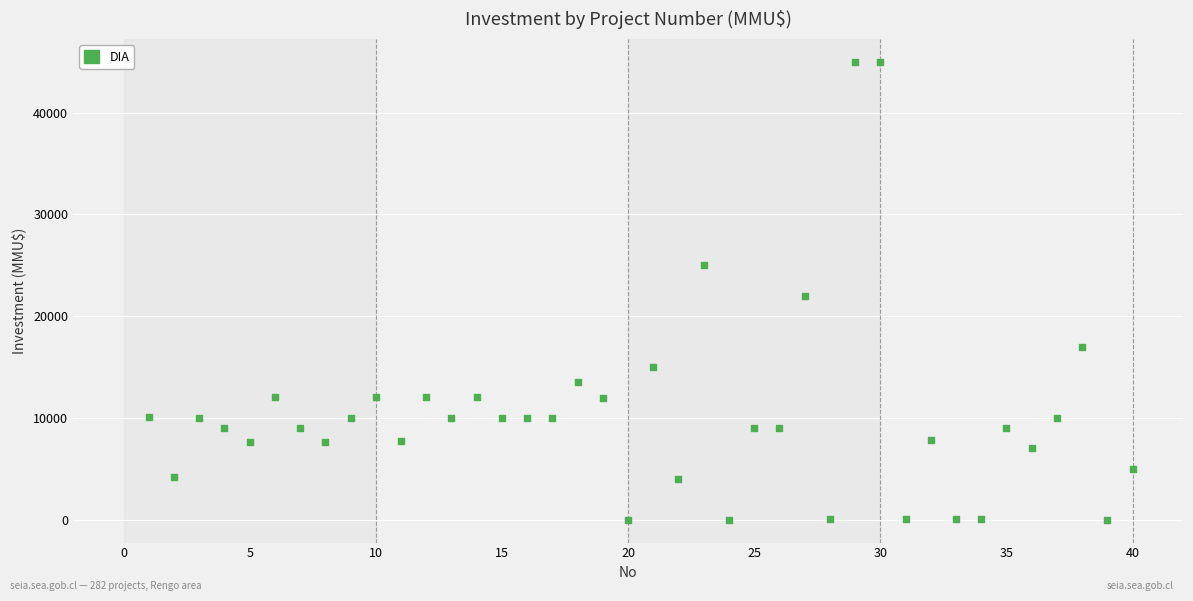

What is the range of X values (max minus min)?

39